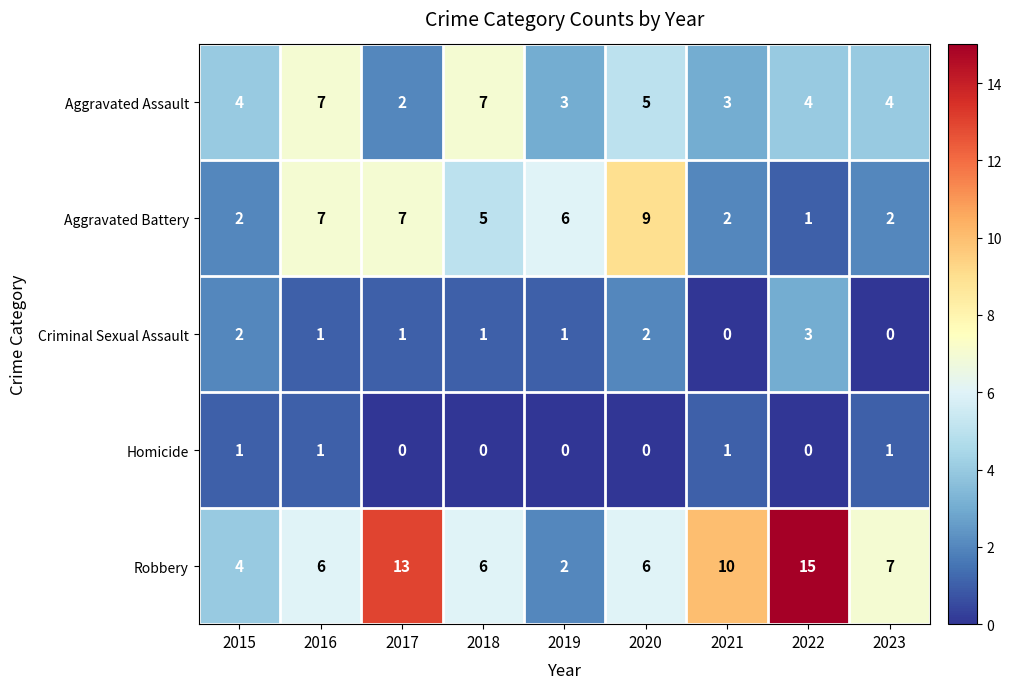

Count the Aggravated Battery values in the range 2 to 7.

7